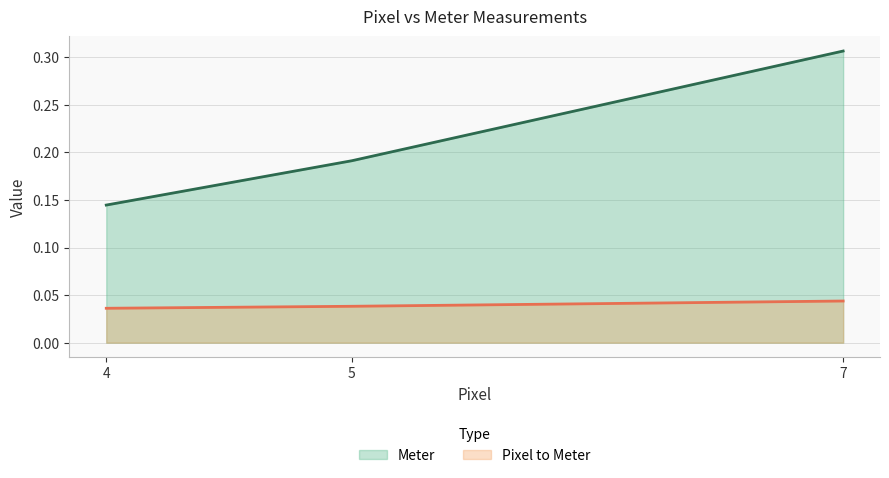

How many data points does each series have?

3